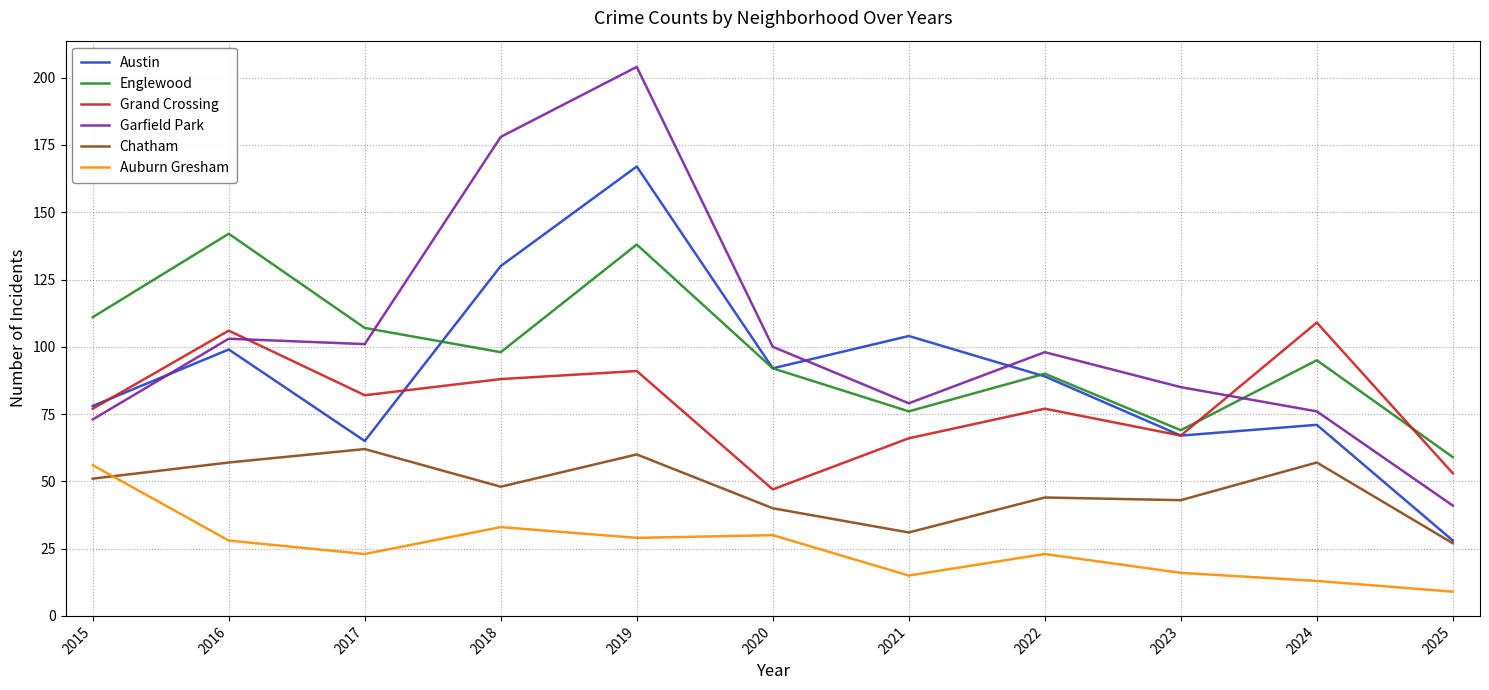

What is the difference between the highest and lowest values at 2016?

114